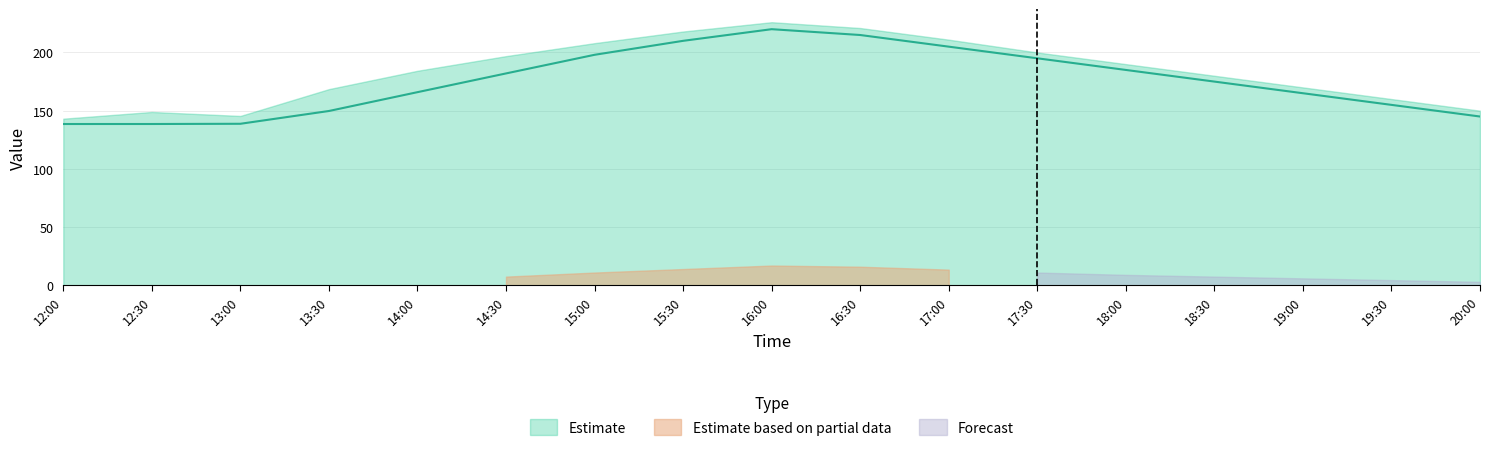

Is it true that Risk equals 18.1 at 10?

False